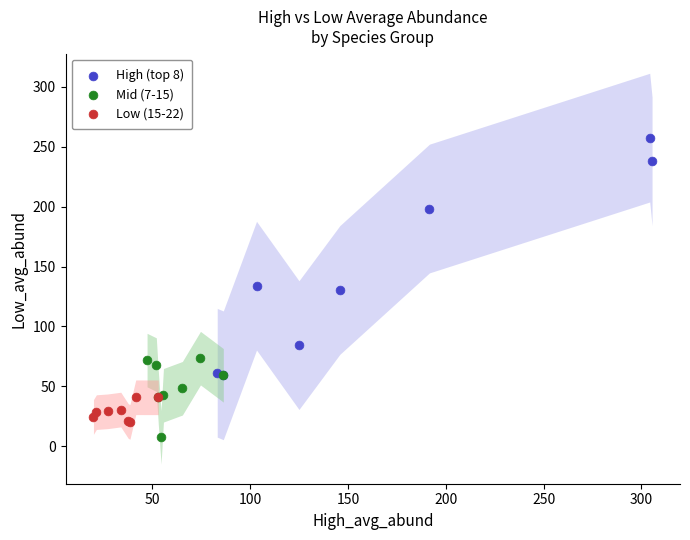

Which series has the largest Y range (max minus min)?

High (top 8)